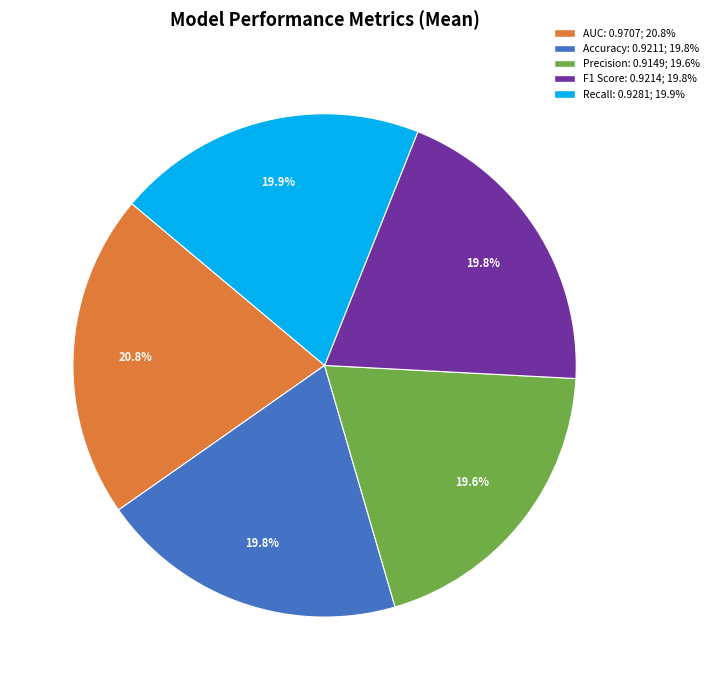

Do F1 Score and AUC together represent more than half of the pie?

No